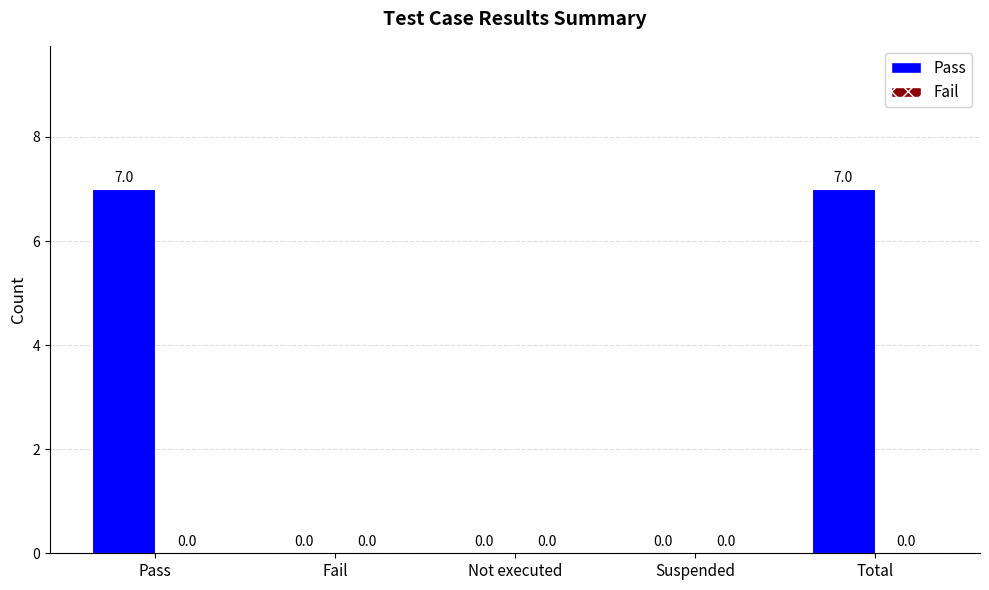

What is the sum of all values?

14